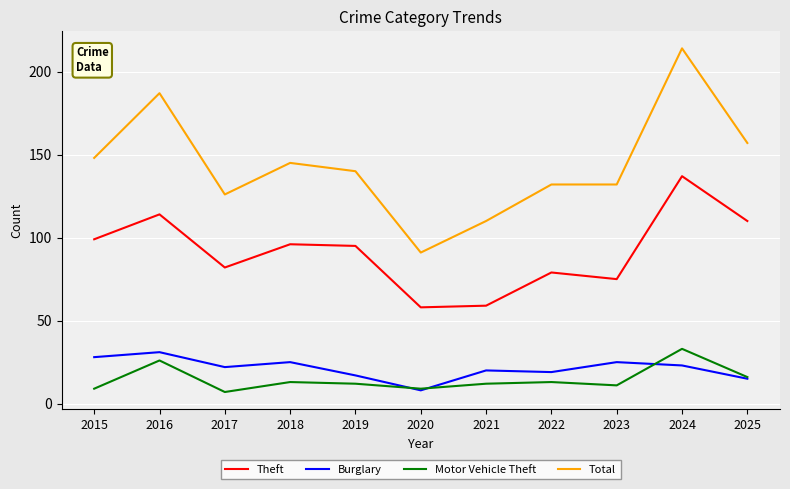

What is the sum of the Theft values at 2025 and 2021?

169